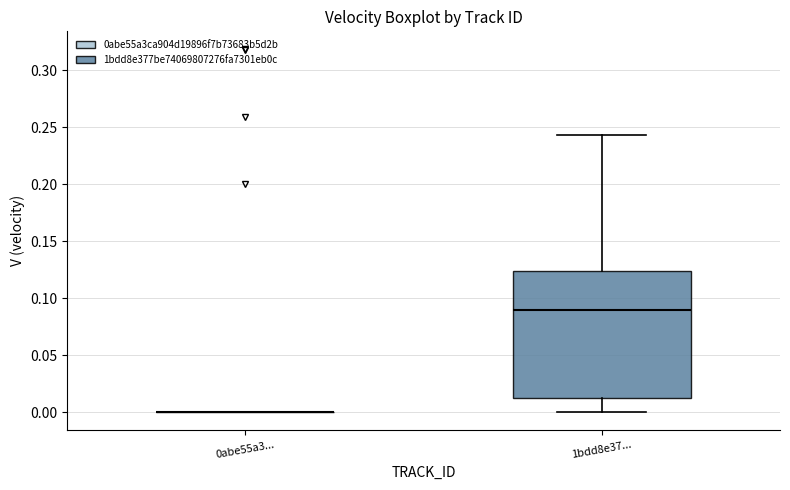

Reading left to right, read every box against the y-axis: the position of its median line, the range the box covers, and the ends of its whiskers. The values are not printed on the chart, so give them approximately, as read against the axis.

0abe55a3...: box collapsed to a line at 0.000, whiskers 0.000 to 0.000
1bdd8e37...: median 0.090, box 0.010 to 0.125, whiskers 0.000 to 0.245